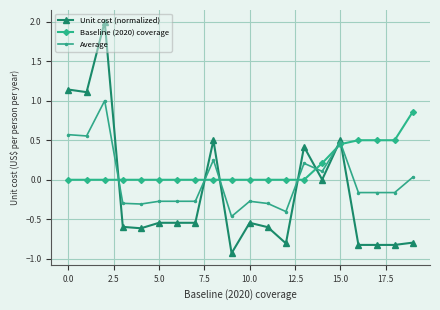

True or false: Unit cost (normalized) has more than 2 points higher than both neighbors.

True